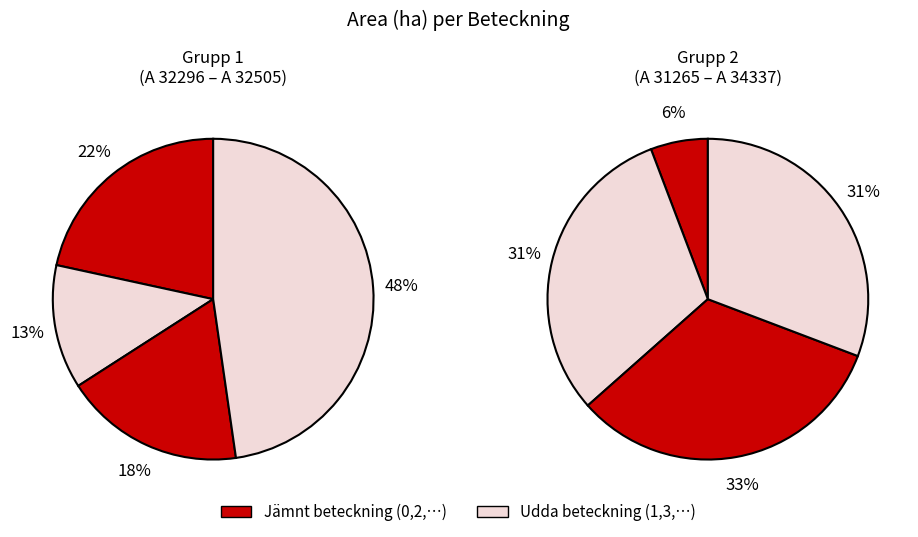

Is there any slice that represents more than half of the pie?

No